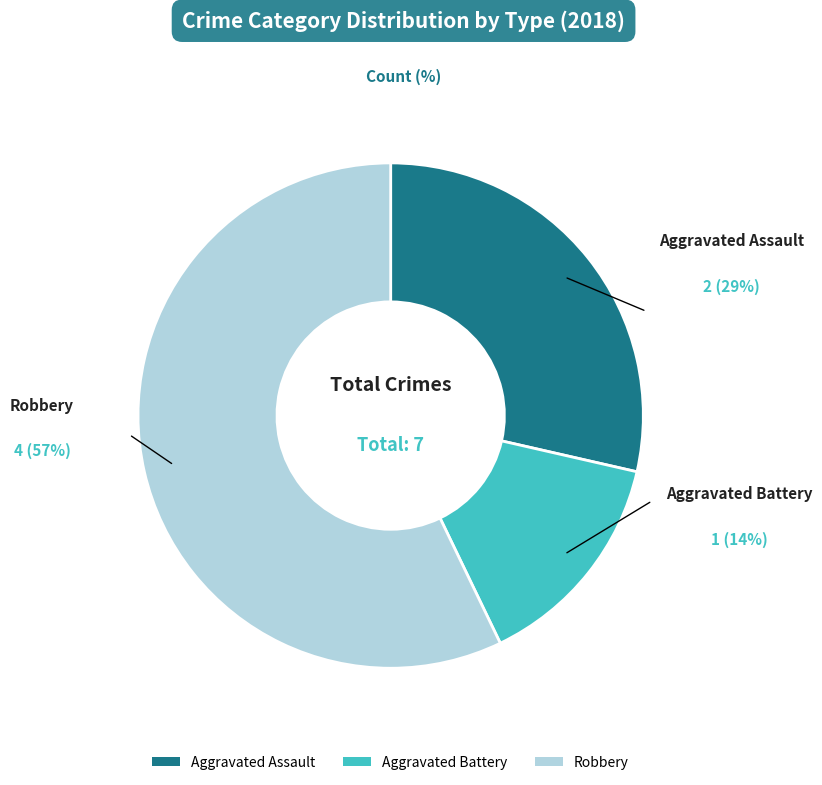

To the nearest percent, what is the difference between the largest and smallest slice percentages?

43%